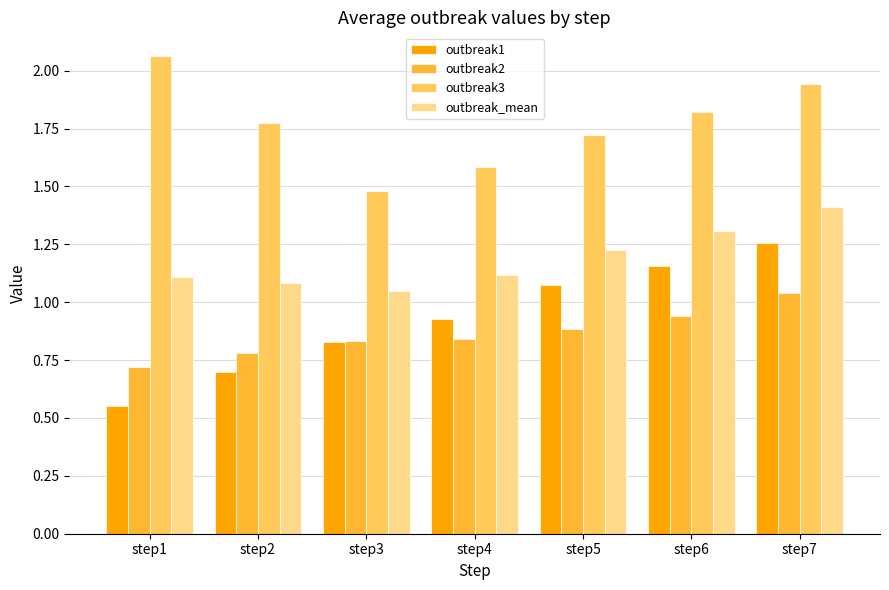

At how many categories does at least one series exceed 1?

7